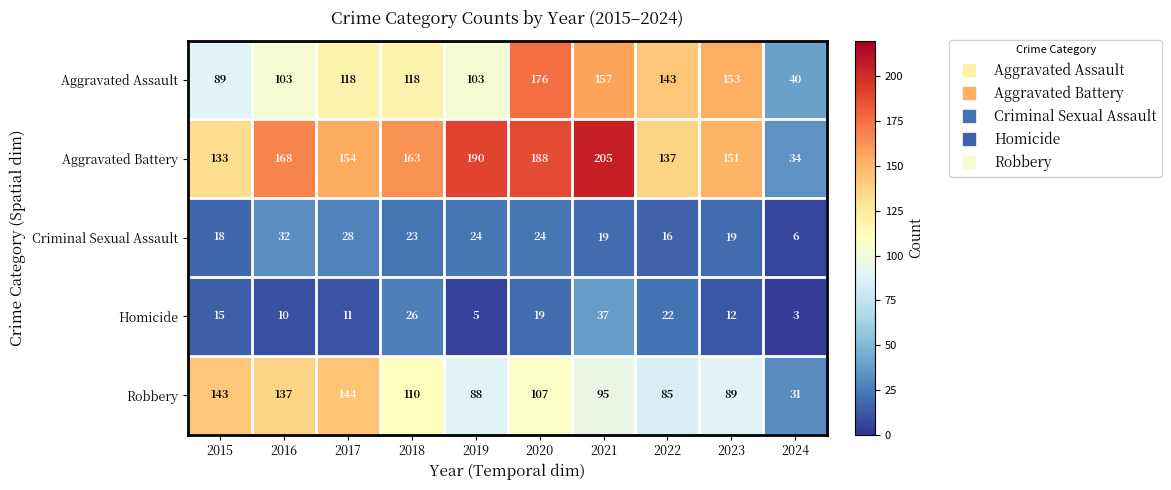

What is the spread (max minus min) of values at 2021?

186